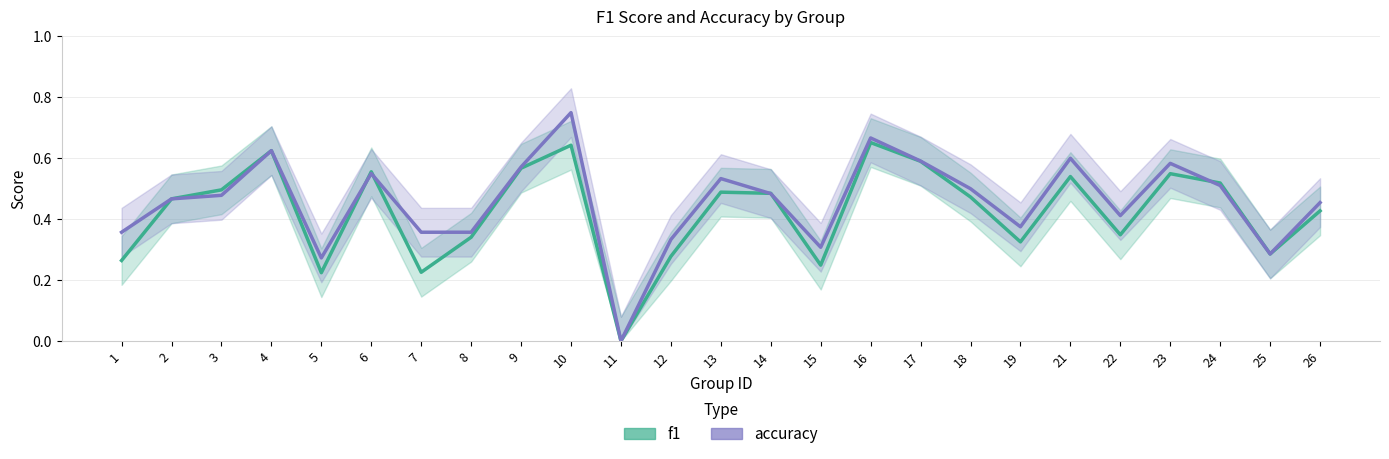

Between 17 and 18, which is larger?

17